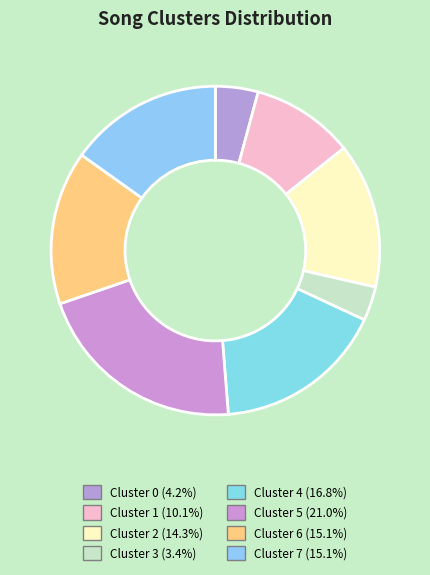

Does any single category account for the majority?

No